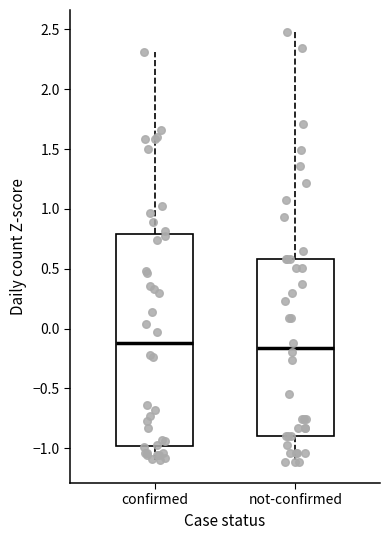

Reading left to right, read every box against the y-axis: the position of its median line, the range the box covers, and the ends of its whiskers. The values are not printed on the chart, so give them approximately, as read against the axis.

confirmed: median -0.10, box -1.00 to 0.80, whiskers -1.10 to 2.30
not-confirmed: median -0.15, box -0.90 to 0.60, whiskers -1.10 to 2.50